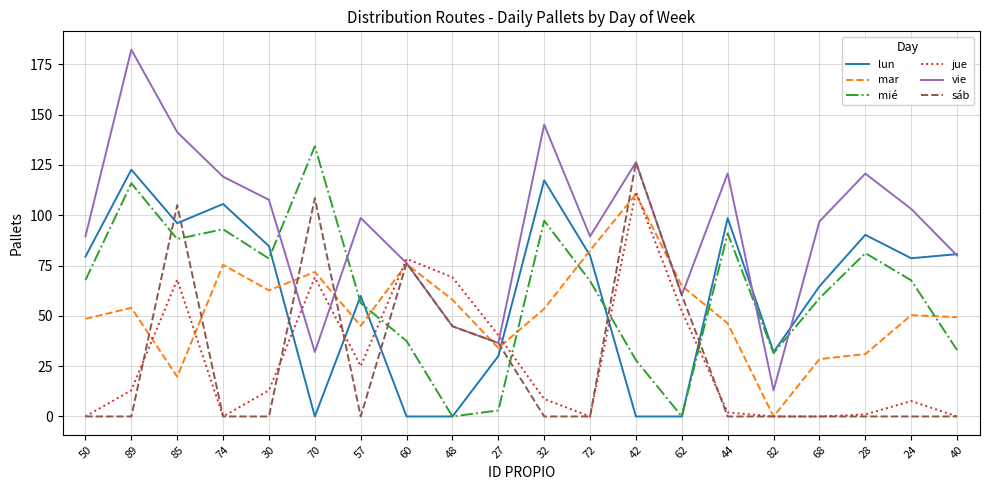

After their last crossing, which series has the higher values: lun or jue?

lun